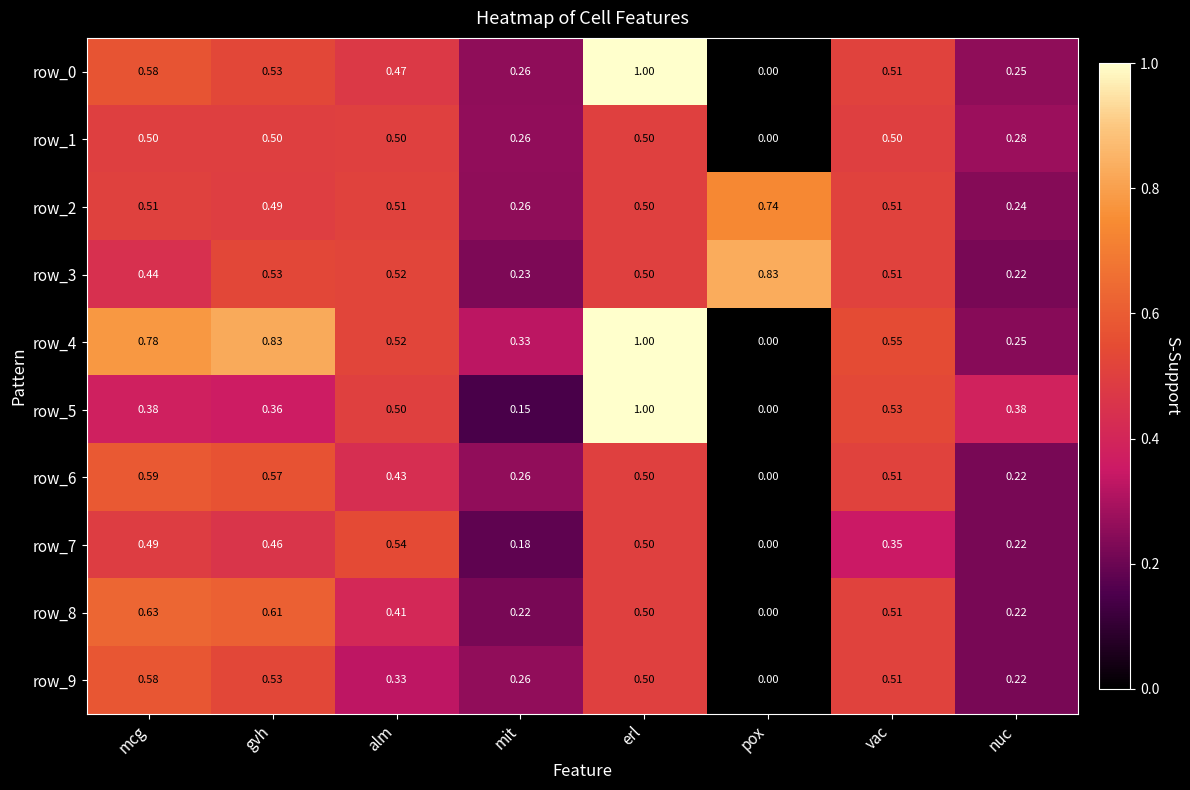

Which category has the lowest value across all series?

pox